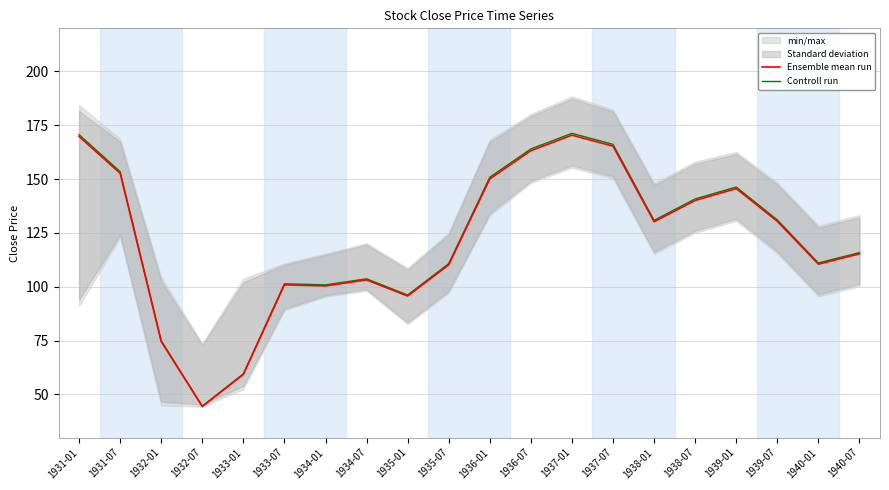

Which series has the largest range (max minus min)?

Controll run